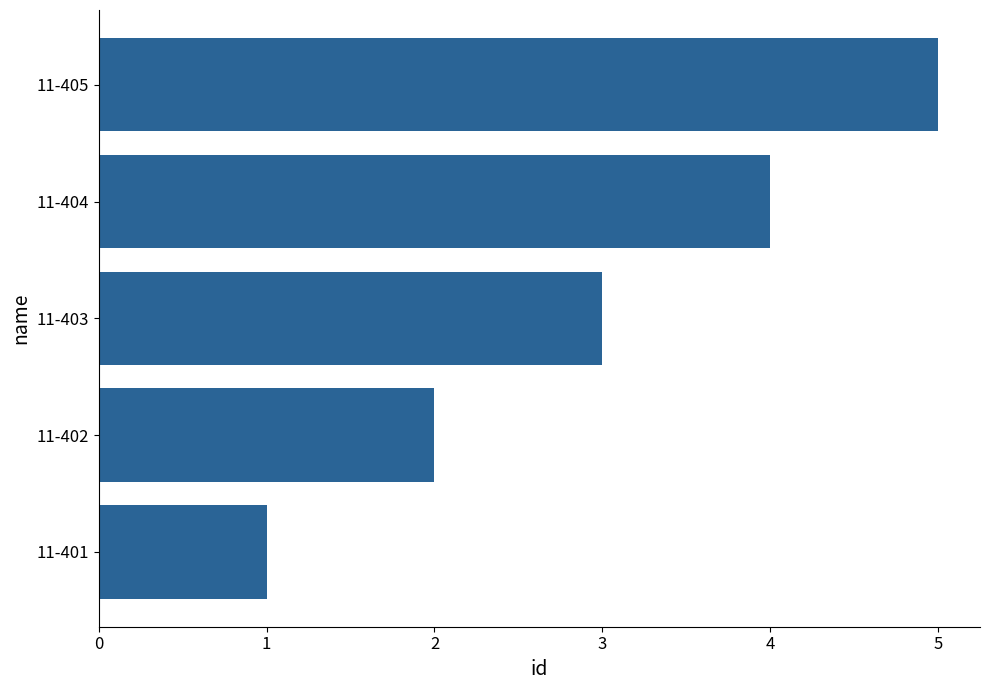

Which category has the highest value across all series?

11-405